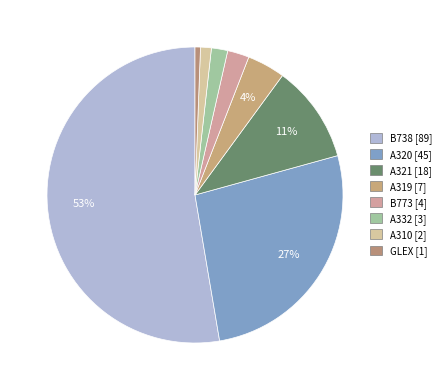

What is the smallest slice in the pie chart?

GLEX